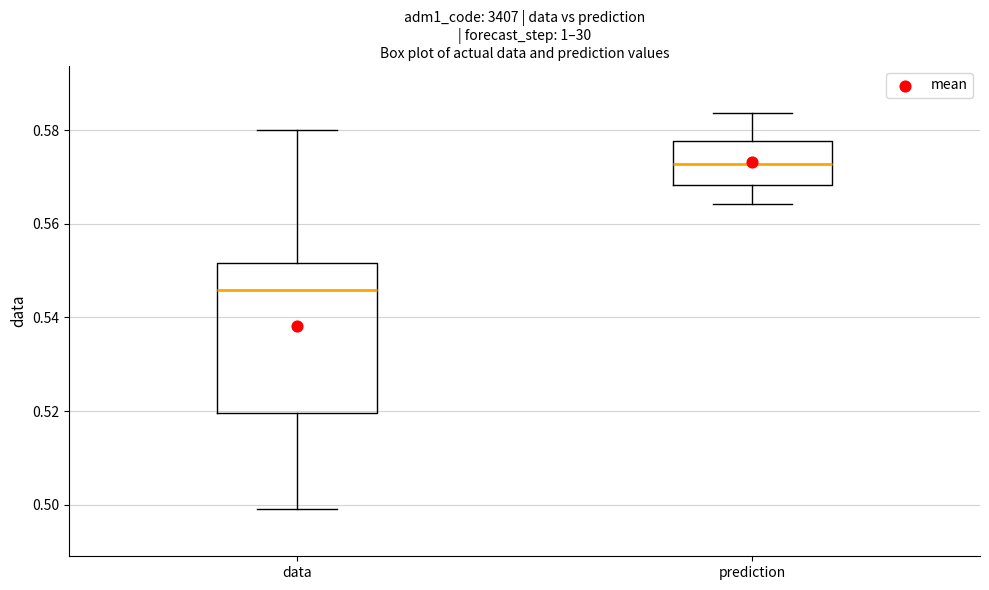

Reading left to right, transcribe this box plot: for each box, give where its median line is, the range the box spans, and where its two whiskers end, as read against the y-axis. The values are not printed on the chart, so give them approximately, as read against the axis.

data: median 0.546, box 0.520 to 0.552, whiskers 0.498 to 0.580
prediction: median 0.572, box 0.568 to 0.578, whiskers 0.564 to 0.584